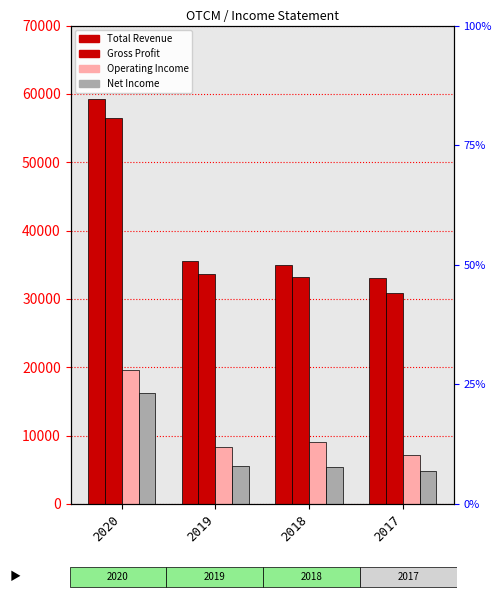

What is the sum of the Total Revenue values at 2017 and 2018?

68000